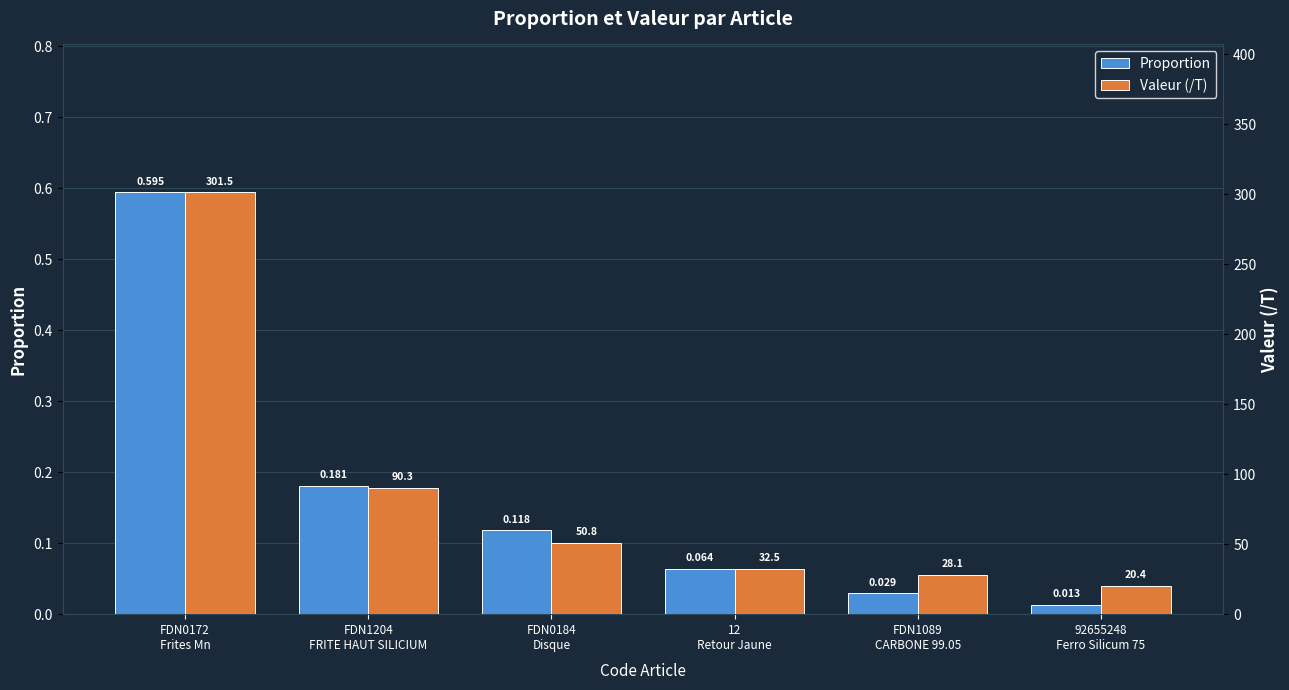

What are all the series names shown in the legend?

Proportion, Valeur (/T)